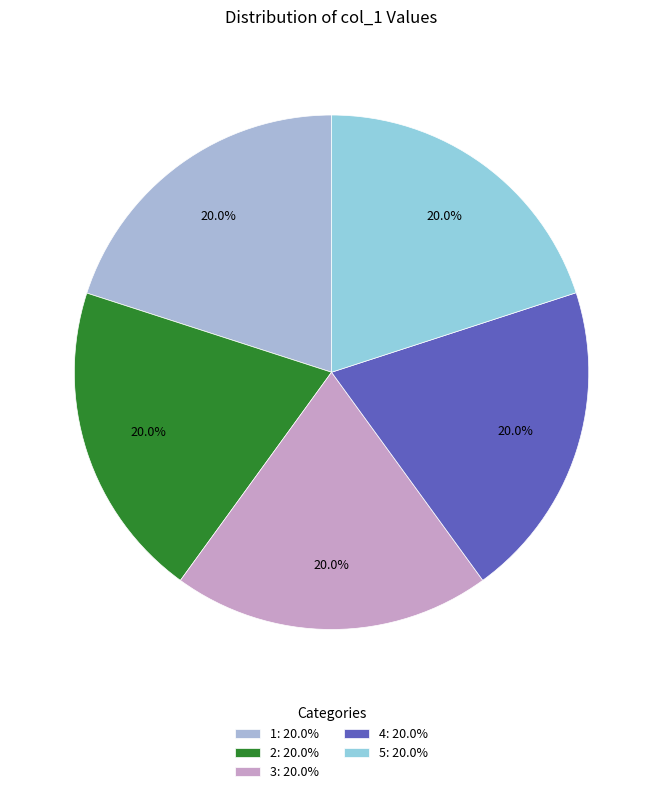

Is it true that 3 is 20% of the pie?

True